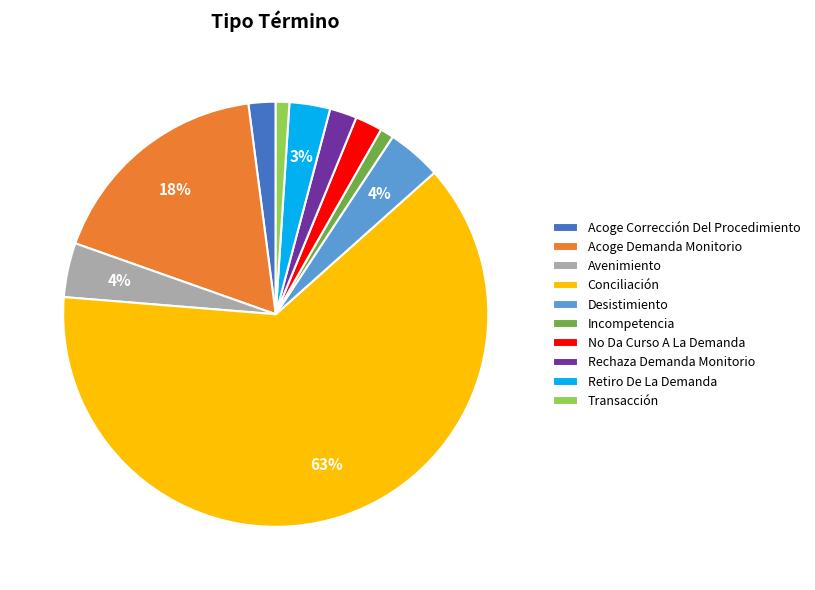

What is the largest slice in the pie chart?

Conciliación